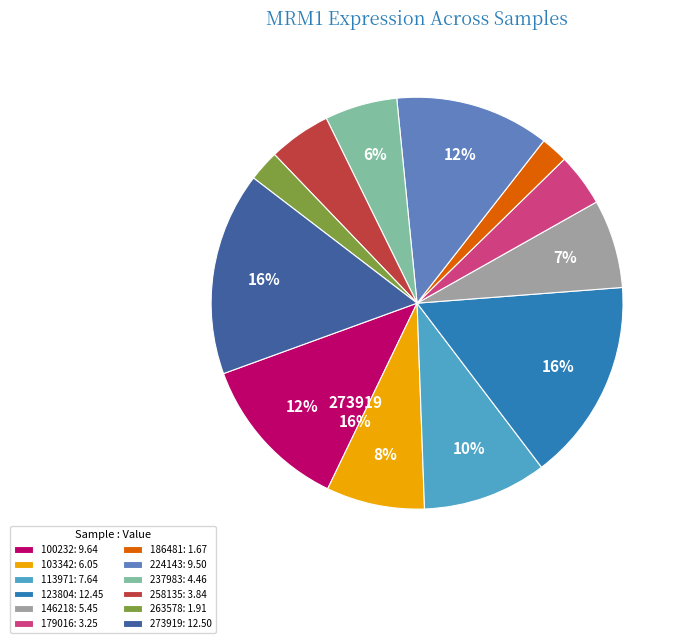

To the nearest percent, what percentage of the pie is 113971?

10%